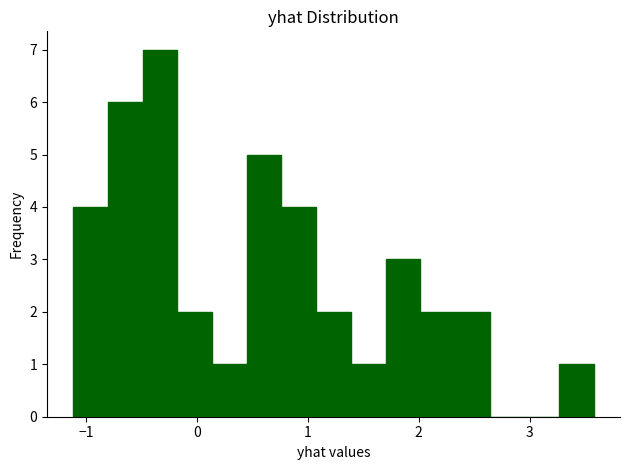

Read against the x-axis, roughly where is the centre of the tallest bar?

-0.3